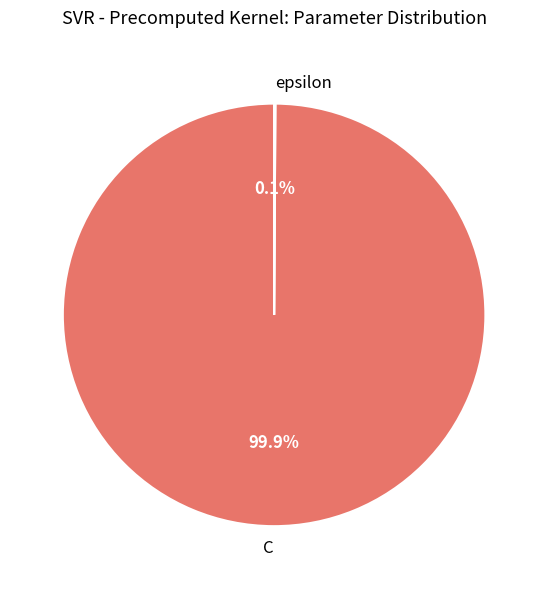

What portion of the pie excludes C?

0.1%